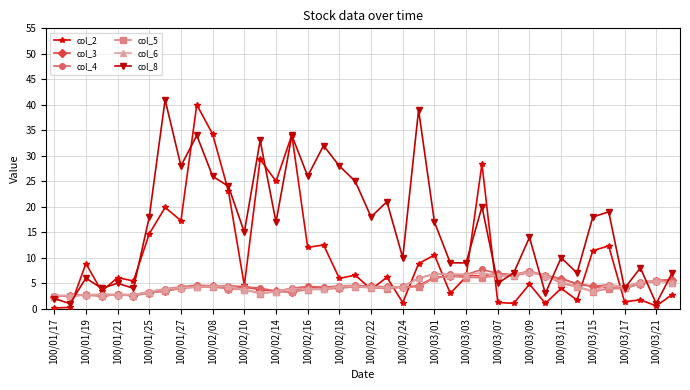

Does the chart display data point markers on the line(s)?

Yes